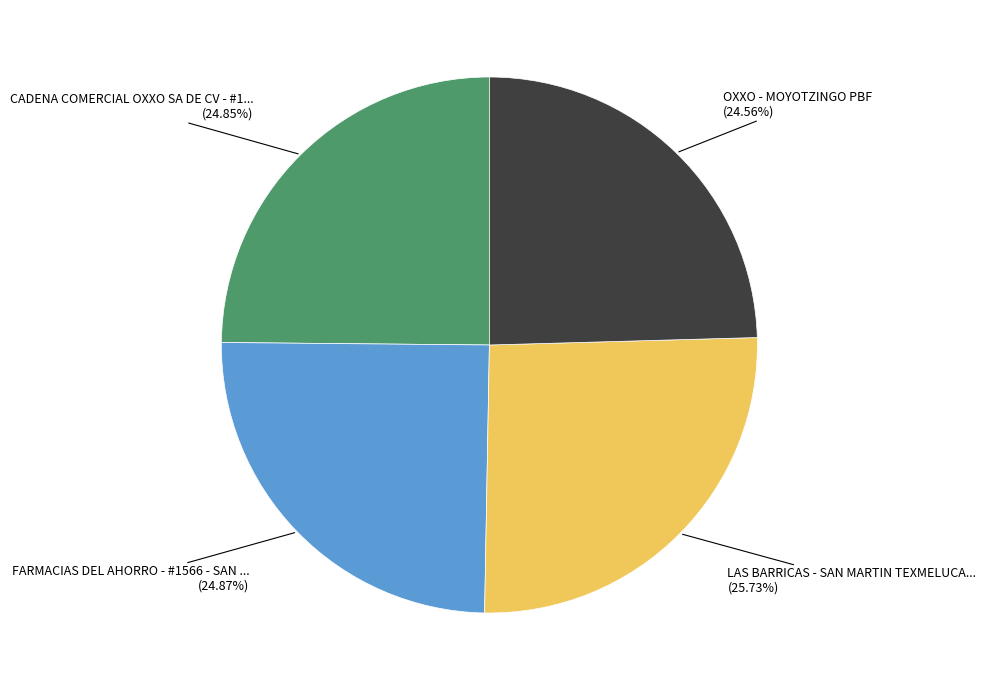

Is there any slice that represents more than half of the pie?

No